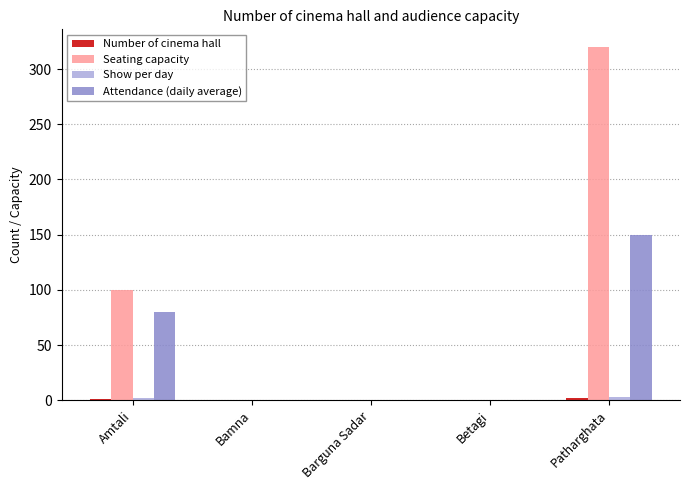

Which series has the largest total across all categories?

Seating capacity